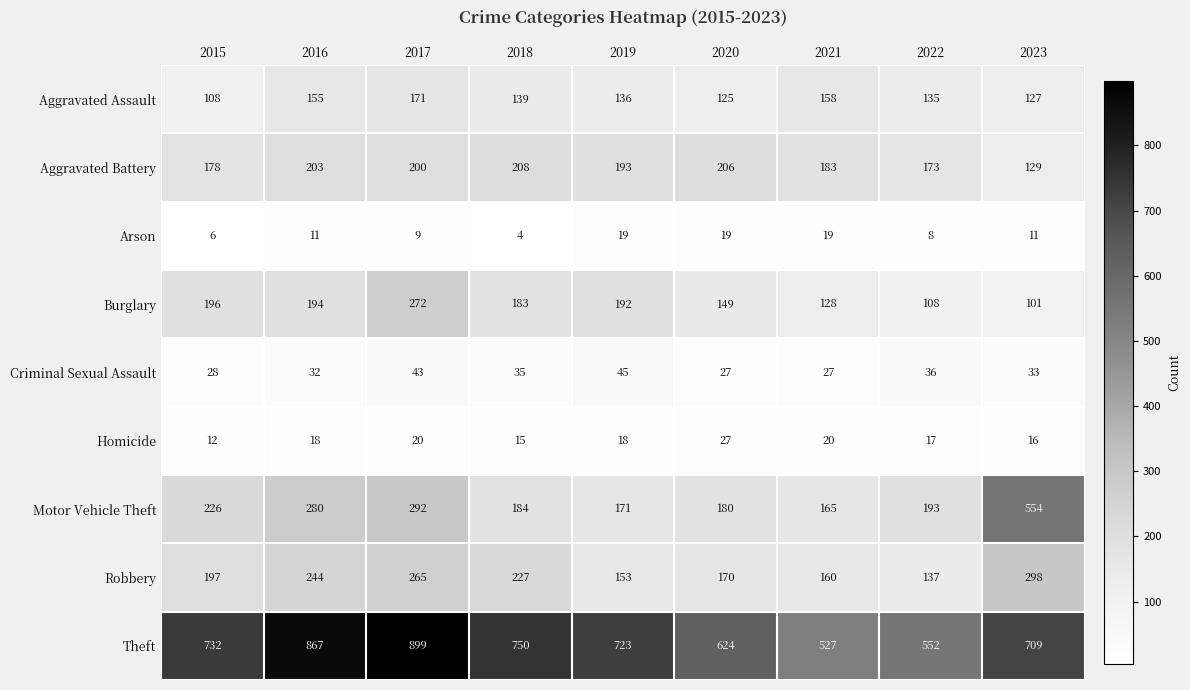

What is the sum of all Arson values?

106